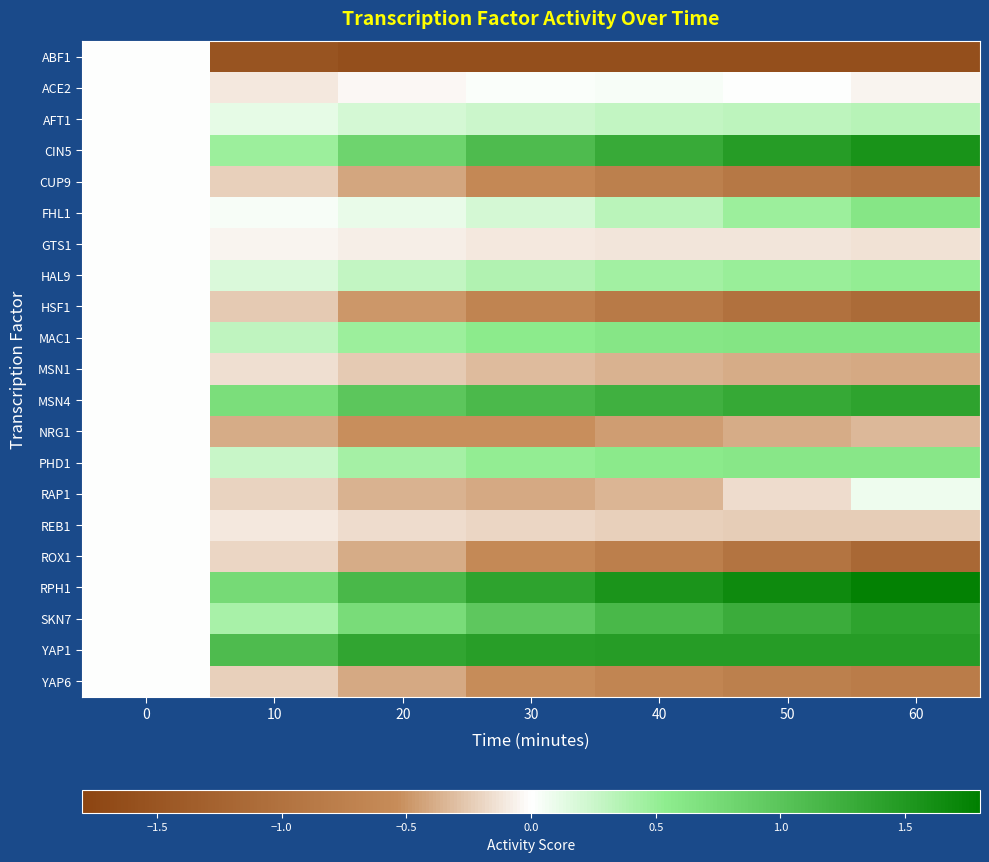

Rank the series by their maximum value, from lowest to highest.

ABF1, CUP9, GTS1, HSF1, MSN1, NRG1, REB1, ROX1, YAP6, ACE2, RAP1, AFT1, HAL9, PHD1, FHL1, MAC1, SKN7, MSN4, YAP1, CIN5, RPH1